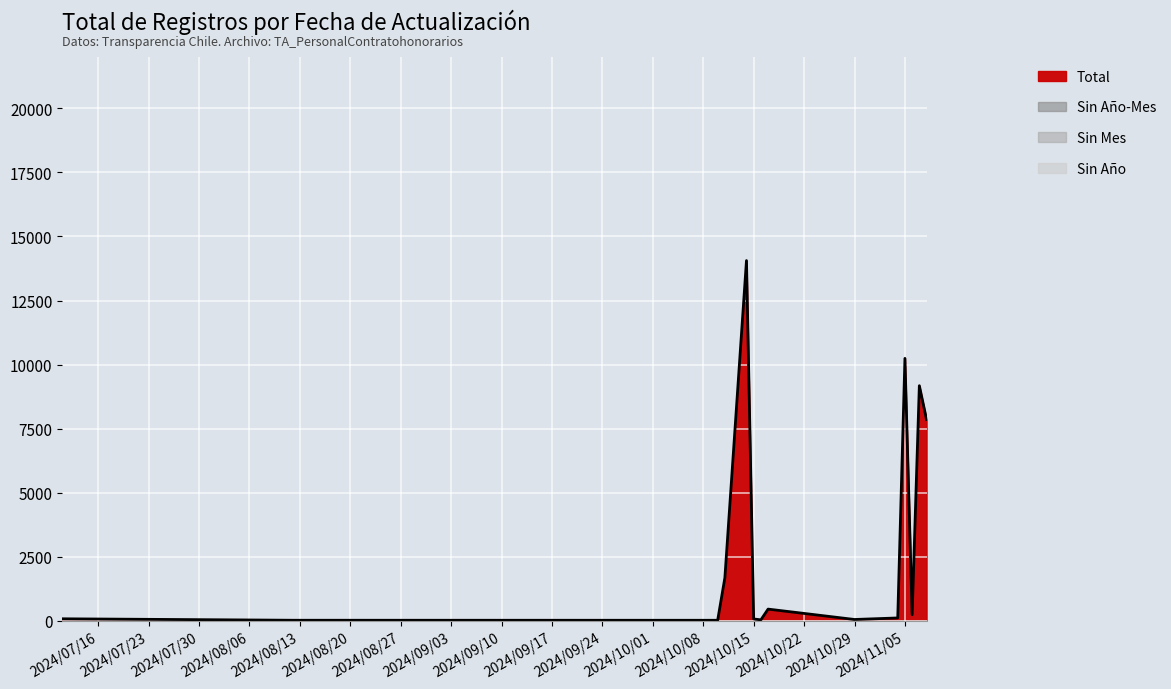

Reading left to right, extract all data points from this chart.

Total: 2024/07/11=75	2024/08/12=18	2024/10/10=17	2024/10/11=1676	2024/10/14=14058	2024/10/15=68	2024/10/16=34	2024/10/17=453	2024/10/29=48	2024/11/04=108	2024/11/05=10241	2024/11/06=233	2024/11/07=9174	2024/11/08=7853
Sin Año-Mes: 2024/07/11=0	2024/08/12=0	2024/10/10=0	2024/10/11=0	2024/10/14=0	2024/10/15=0	2024/10/16=0	2024/10/17=0	2024/10/29=0	2024/11/04=0	2024/11/05=0	2024/11/06=0	2024/11/07=0	2024/11/08=0
Sin Mes: 2024/07/11=0	2024/08/12=0	2024/10/10=0	2024/10/11=0	2024/10/14=0	2024/10/15=0	2024/10/16=0	2024/10/17=0	2024/10/29=0	2024/11/04=0	2024/11/05=0	2024/11/06=0	2024/11/07=0	2024/11/08=0
Sin Año: 2024/07/11=0	2024/08/12=0	2024/10/10=0	2024/10/11=0	2024/10/14=0	2024/10/15=0	2024/10/16=0	2024/10/17=0	2024/10/29=0	2024/11/04=0	2024/11/05=0	2024/11/06=0	2024/11/07=0	2024/11/08=0